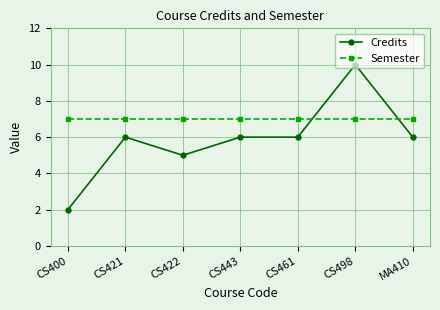

Does the chart display data point markers on the line(s)?

Yes